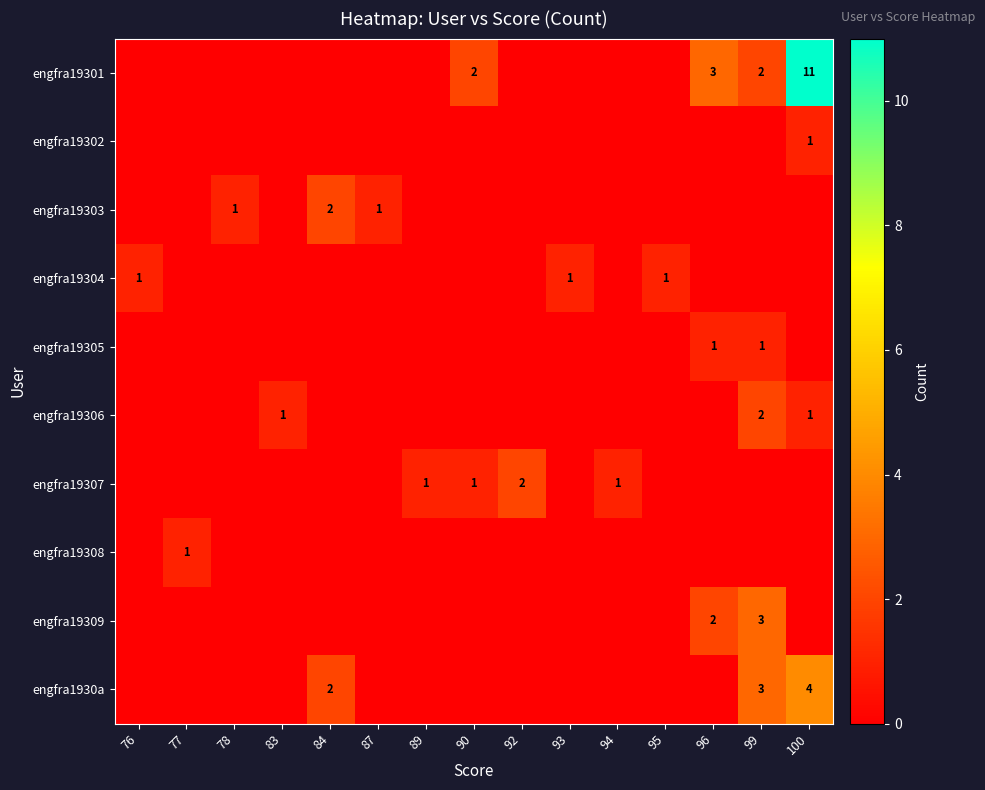

At how many categories does at least one series exceed 8?

1